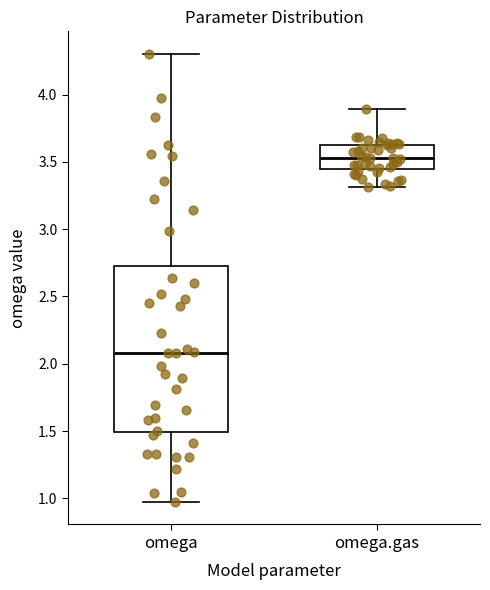

Comparing the boxes themselves (not the whiskers), which one is the tallest?

omega